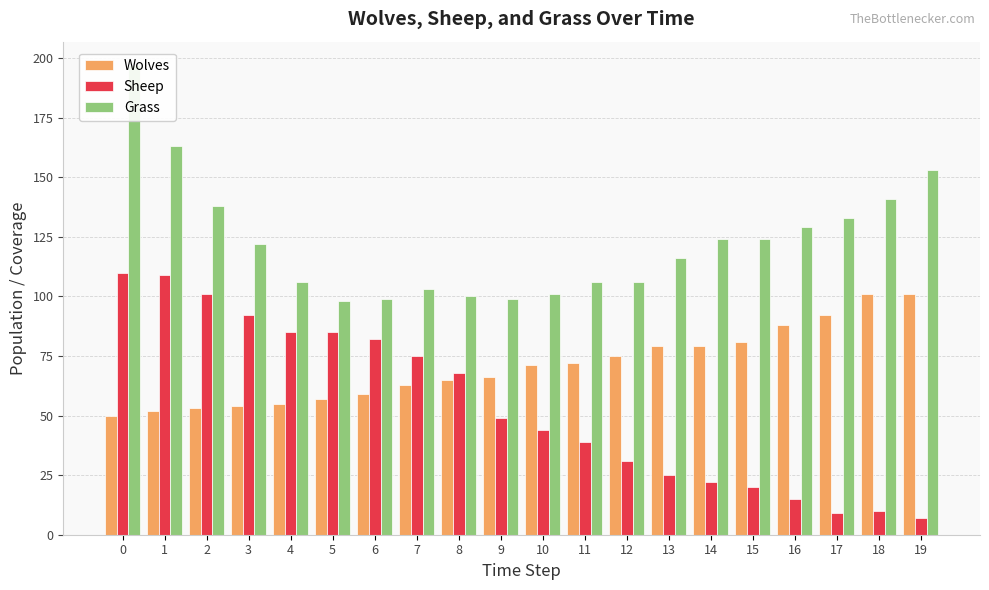

Reading left to right, transcribe all the data shown in this chart.

Wolves: 0=50	1=52	2=53	3=54	4=55	5=57	6=59	7=63	8=65	9=66	10=71	11=72	12=75	13=79	14=79	15=81	16=88	17=92	18=101	19=101
Sheep: 0=110	1=109	2=101	3=92	4=85	5=85	6=82	7=75	8=68	9=49	10=44	11=39	12=31	13=25	14=22	15=20	16=15	17=9	18=10	19=7
Grass: 0=197	1=163	2=138	3=122	4=106	5=98	6=99	7=103	8=100	9=99	10=101	11=106	12=106	13=116	14=124	15=124	16=129	17=133	18=141	19=153